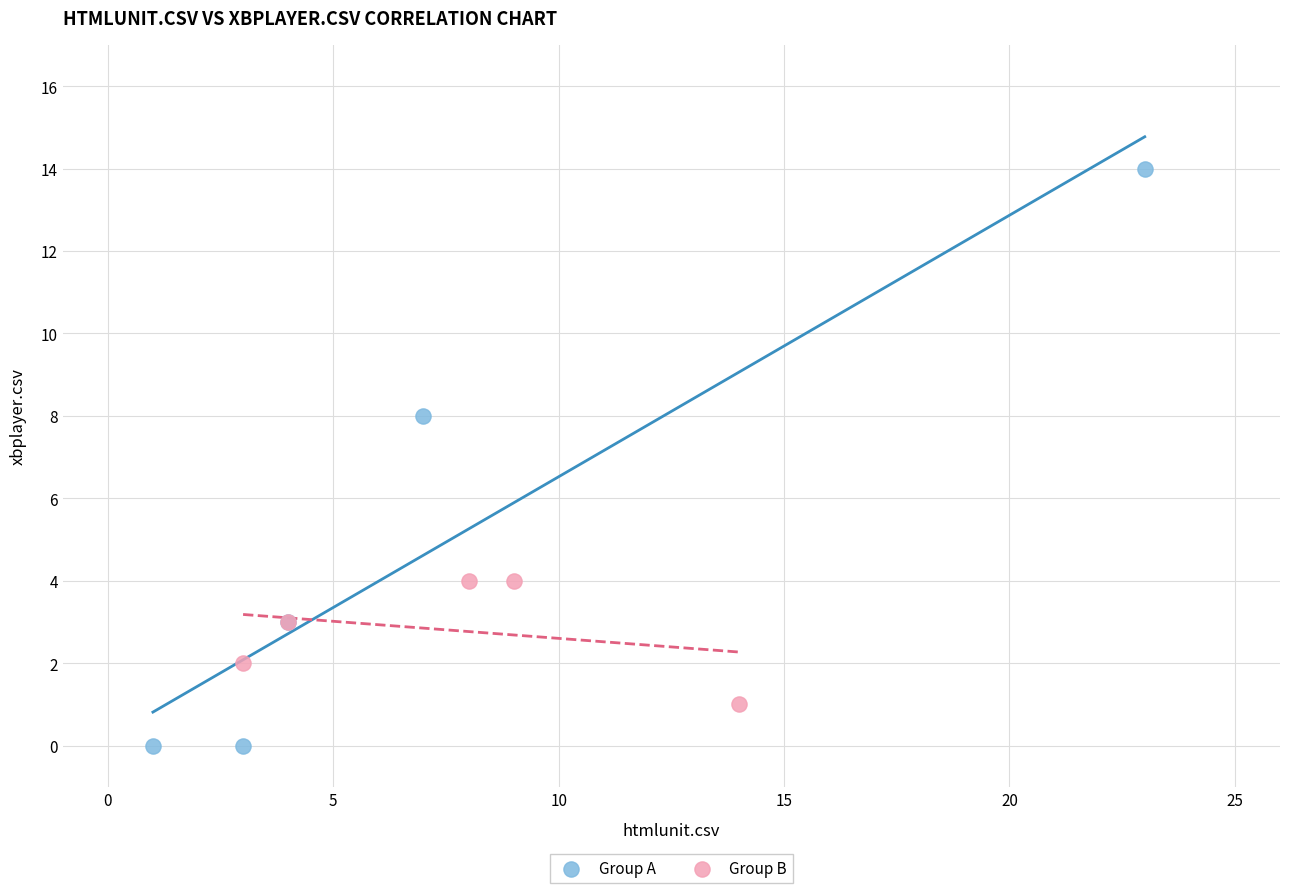

What are all the series names shown in the legend?

Group A, Group B